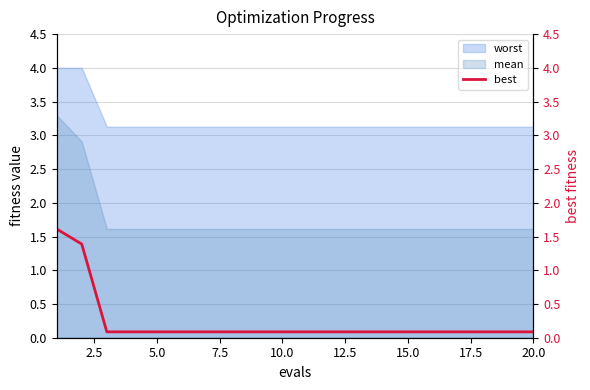

True or false: worst and mean cross at least once.

False